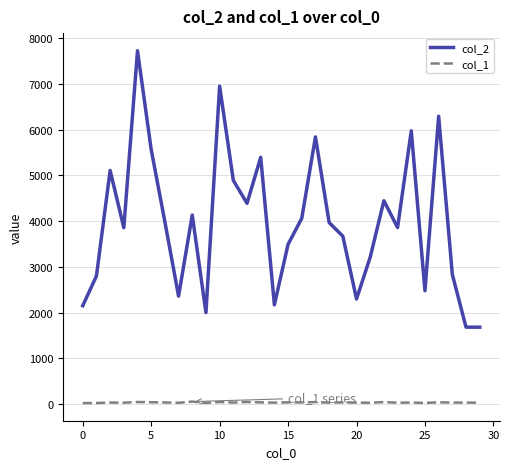

Is it true that col_2 equals 2149 at 0?

True